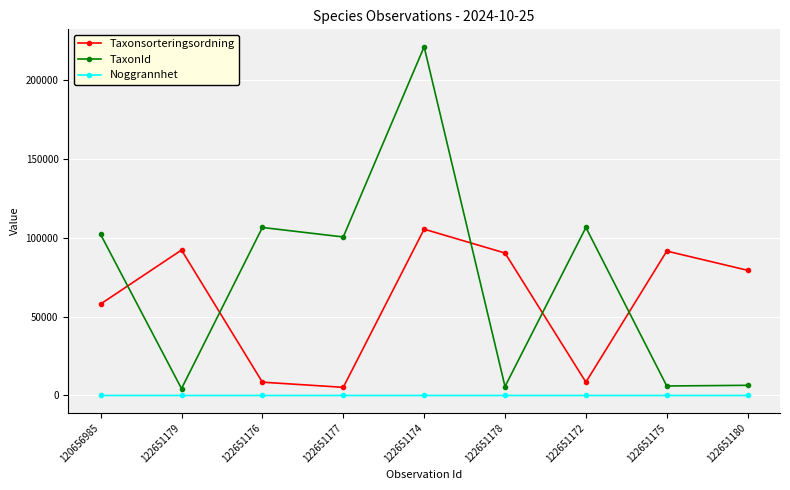

In TaxonId, how many points are higher than both neighbors (excluding endpoints)?

3